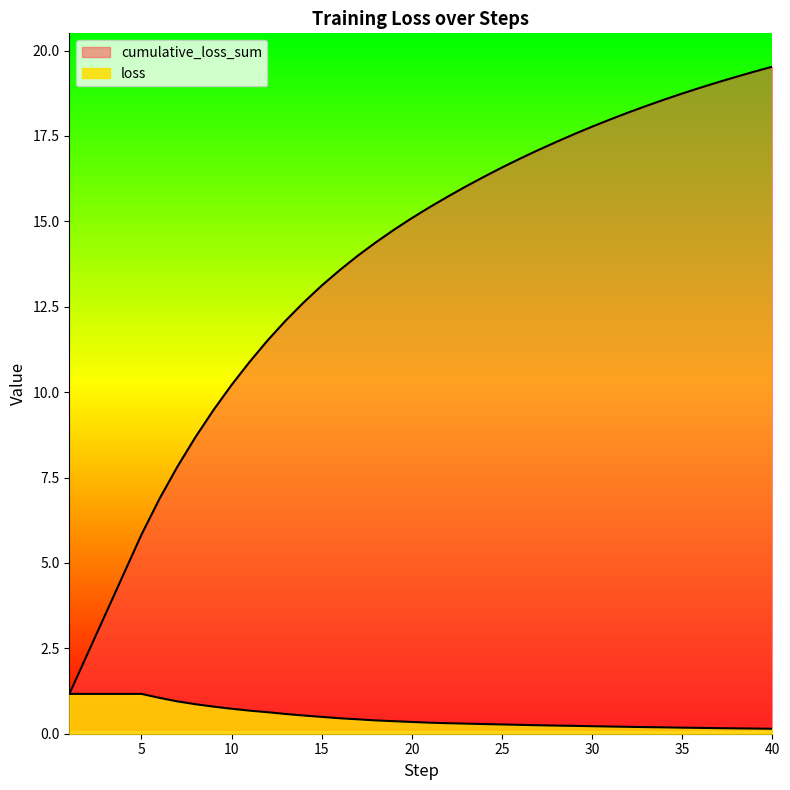

True or false: cumulative_loss_sum has more than 2 interior local peaks.

False